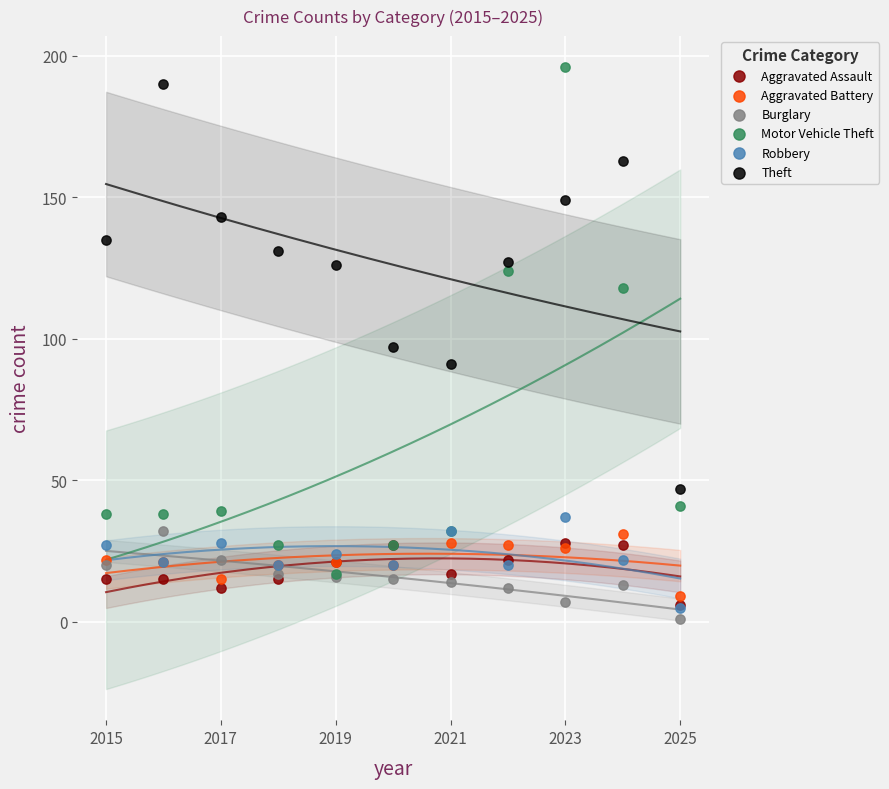

What are all the series names shown in the legend?

Aggravated Assault, Aggravated Battery, Burglary, Motor Vehicle Theft, Robbery, Theft